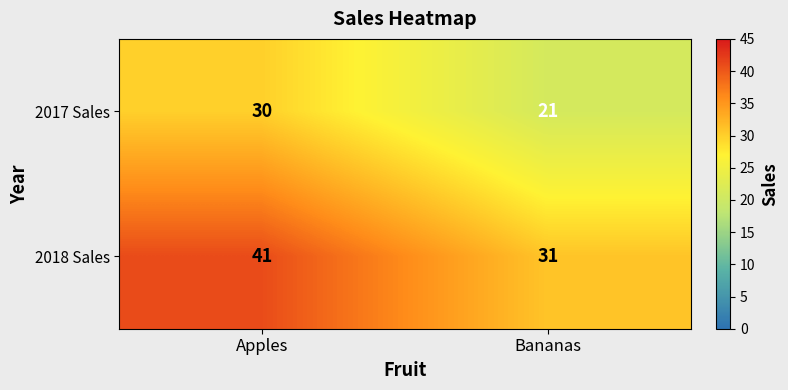

What is the greatest value displayed?

41